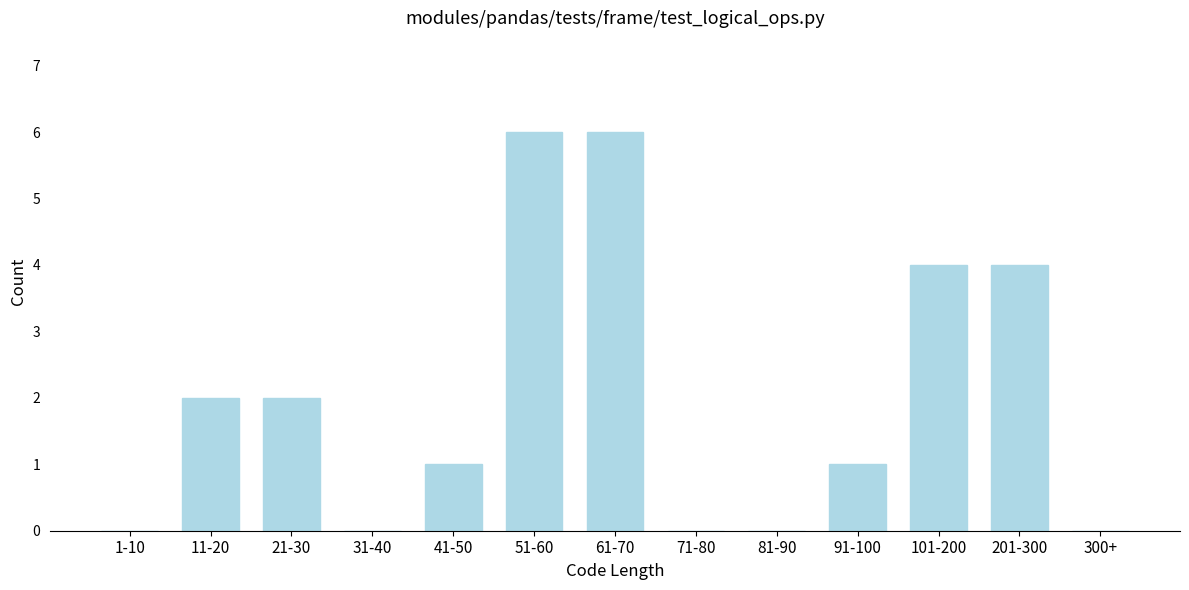

Reading left to right, transcribe all the data shown in this chart.

1-10=0	11-20=2	21-30=2	31-40=0	41-50=1	51-60=6	61-70=6	71-80=0	81-90=0	91-100=1	101-200=4	201-300=4	300+=0